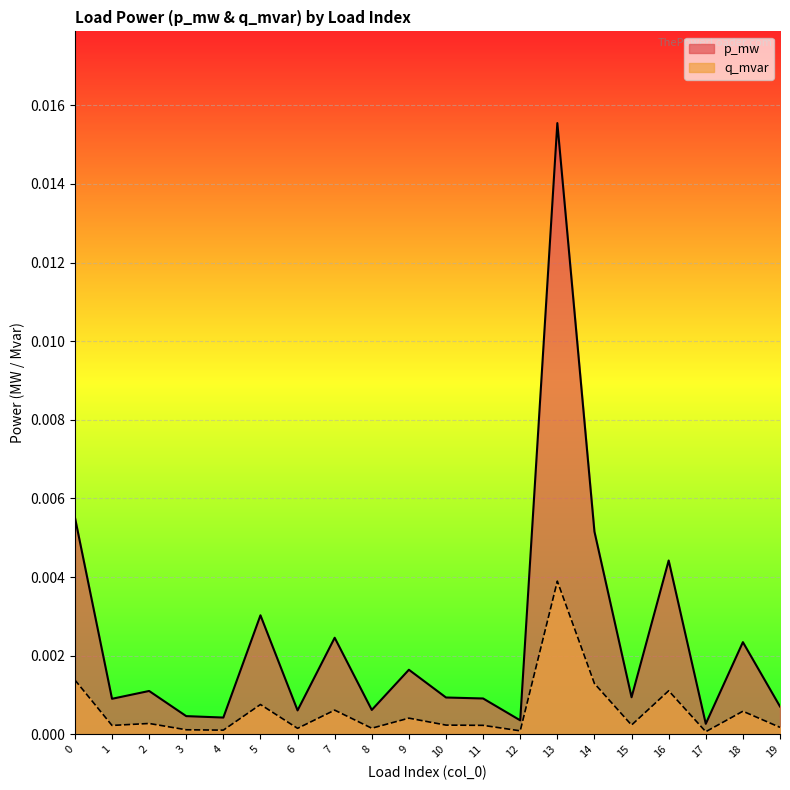

Is it true that q_mvar equals 0.0 at 17?

True